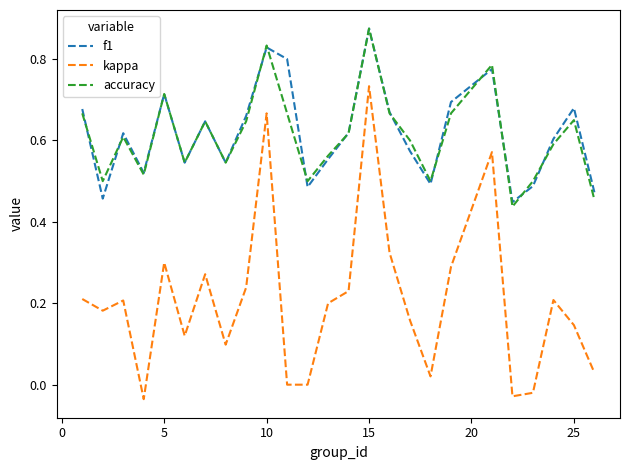

True or false: accuracy has more than 0 interior local peaks.

True